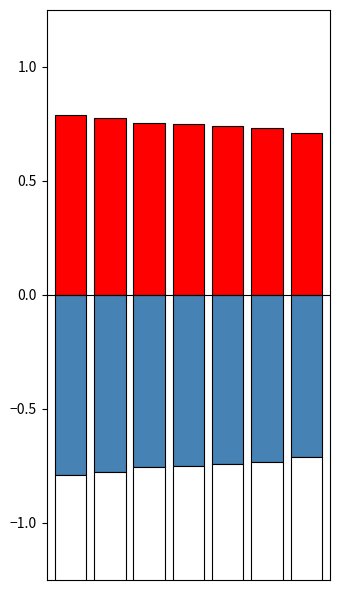

Reading right to left, transcribe all the data shown in this chart.

6=0.7	5=0.7	4=0.7	3=0.7	2=0.8	1=0.8	0=0.8